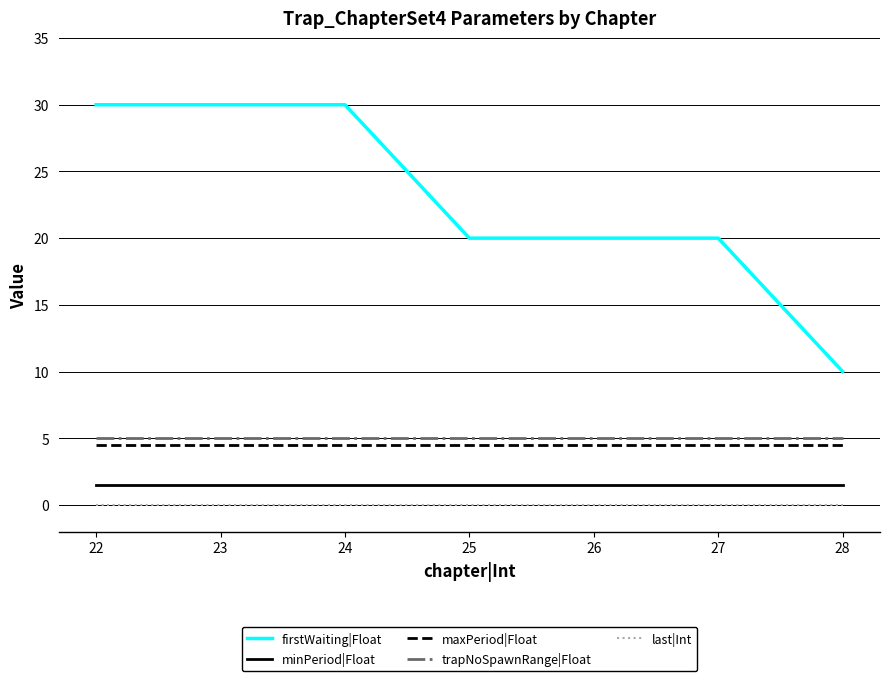

The last|Int series shows 0.0 at 28. True or false?

True